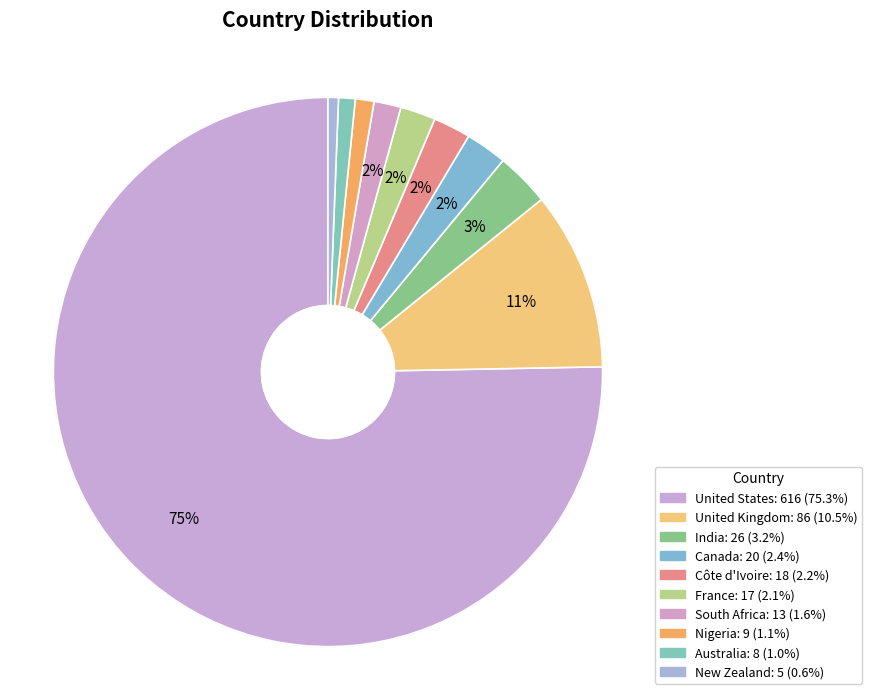

What is the smallest slice in the pie chart?

New Zealand